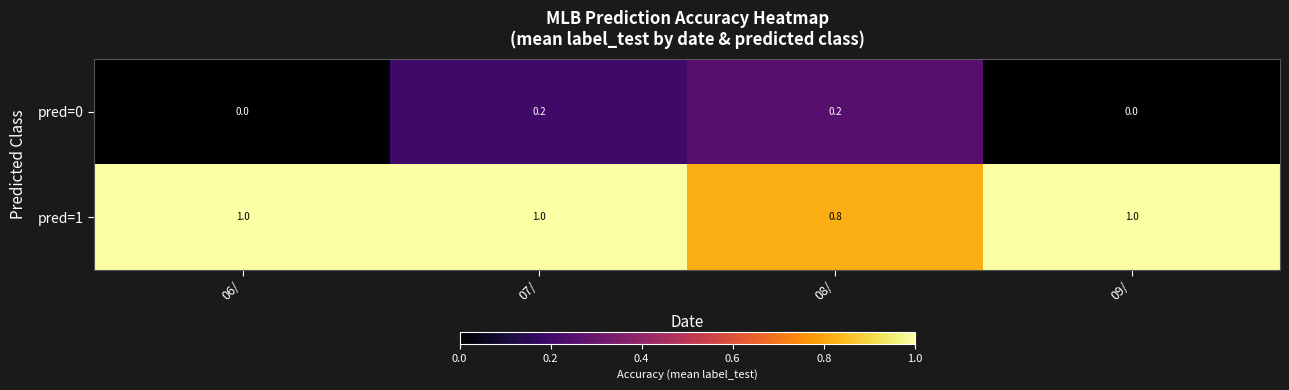

Reading right to left, transcribe all the data shown in this chart.

pred=0: 09/=0.0	08/=0.2	07/=0.2	06/=0.0
pred=1: 09/=1.0	08/=0.8	07/=1.0	06/=1.0